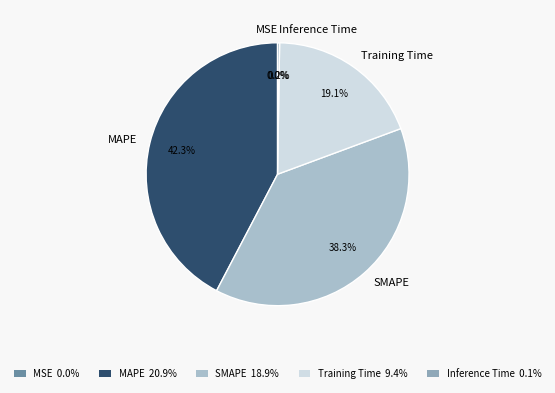

Is there any slice that represents more than half of the pie?

No